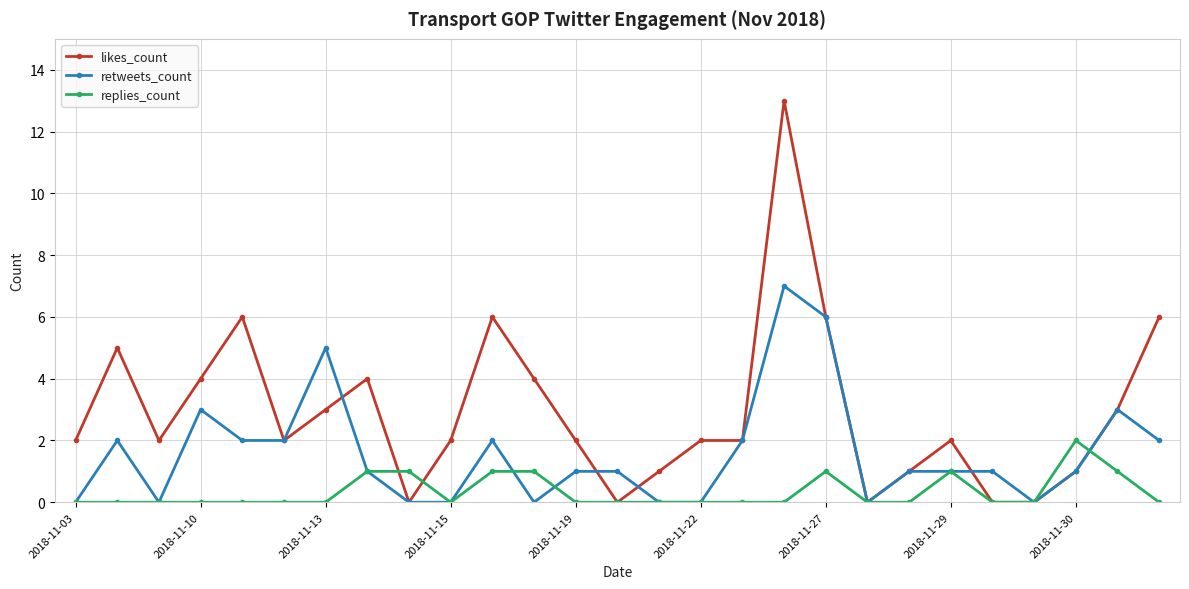

Reading left to right, what are all the values shown in this chart?

likes_count: 2	5	2	4	6	2	3	4	0	2	6	4	2	0	1	2	2	13	6	0	1	2	0	0	1	3	6
retweets_count: 0	2	0	3	2	2	5	1	0	0	2	0	1	1	0	0	2	7	6	0	1	1	1	0	1	3	2
replies_count: 0	0	0	0	0	0	0	1	1	0	1	1	0	0	0	0	0	0	1	0	0	1	0	0	2	1	0